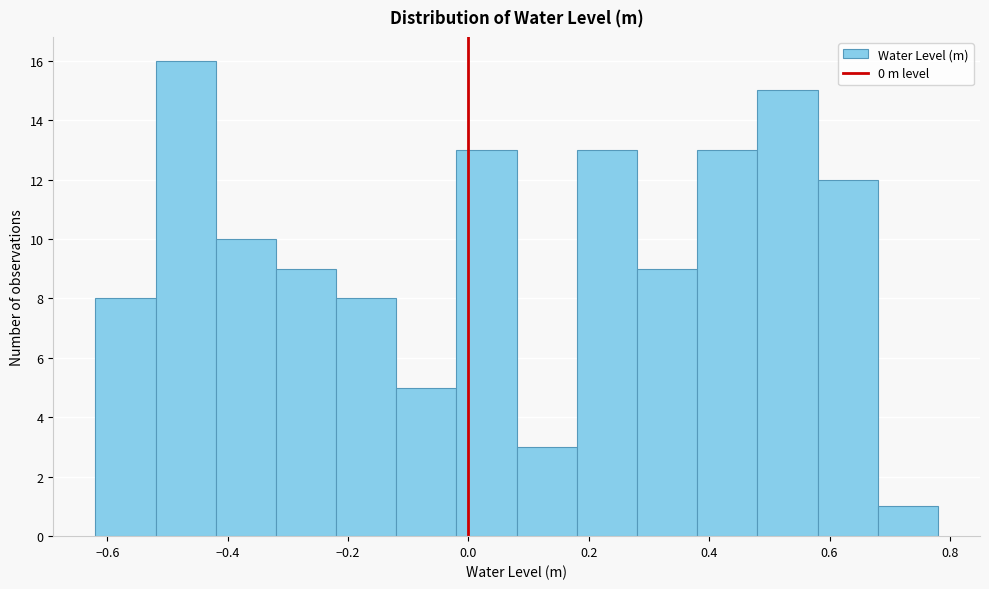

Reading left to right, transcribe this chart: for each bar, give the range it covers on the x-axis and its height. The values are not printed on the chart, so give them approximately, as read against the axis.

-0.62 to -0.52: 8
-0.52 to -0.42: 16
-0.42 to -0.32: 10
-0.32 to -0.22: 9
-0.22 to -0.12: 8
-0.12 to -0.02: 5
-0.02 to 0.08: 13
0.08 to 0.18: 3
0.18 to 0.28: 13
0.28 to 0.38: 9
0.38 to 0.48: 13
0.48 to 0.58: 15
0.58 to 0.68: 12
0.68 to 0.78: 1